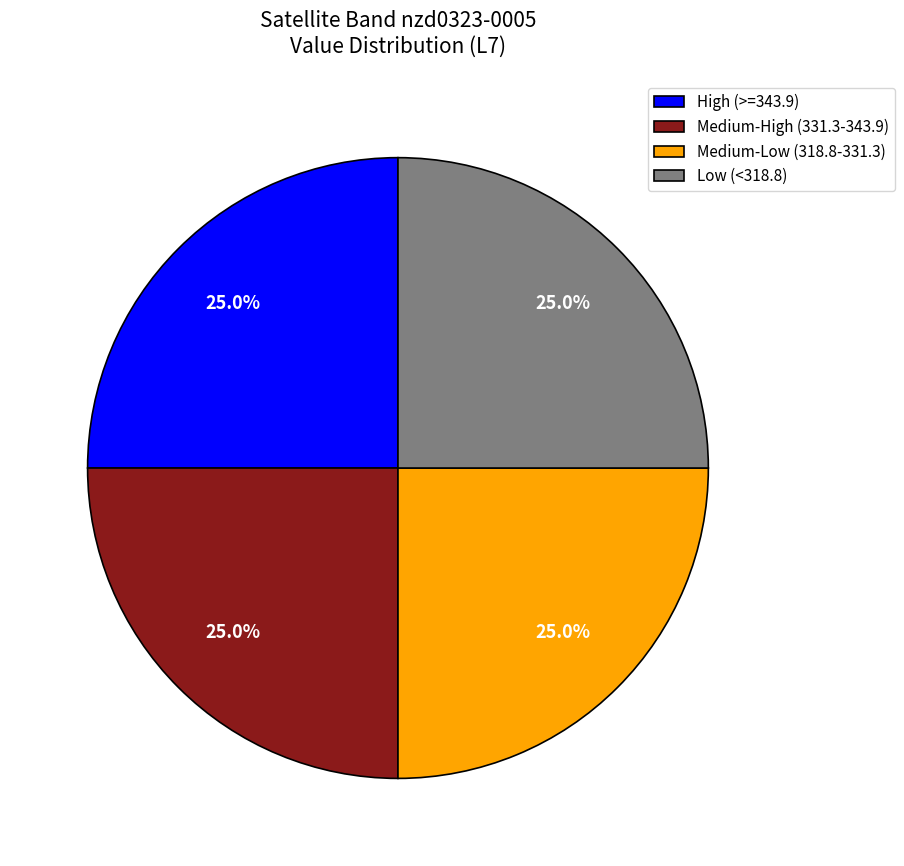

How many slices are in this pie chart?

4